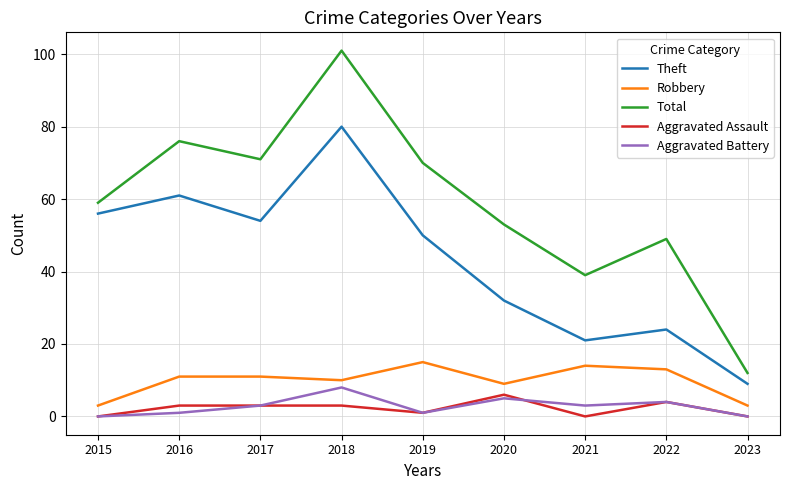

At which label is Robbery closest to 9?

2020